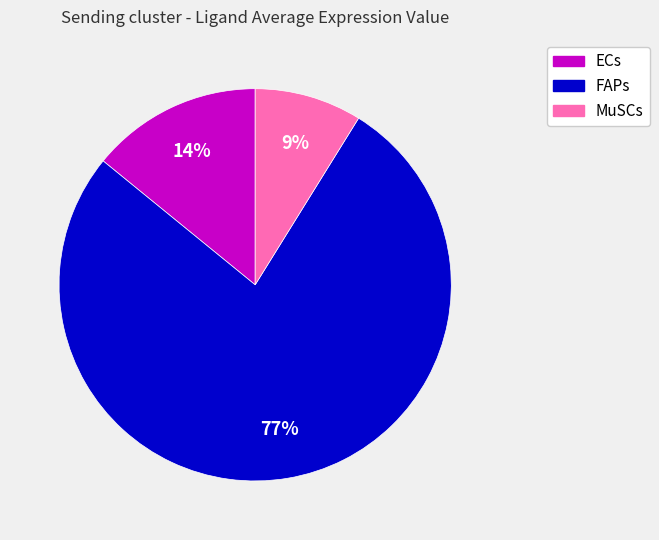

True or false: MuSCs accounts for 23% of the total.

False